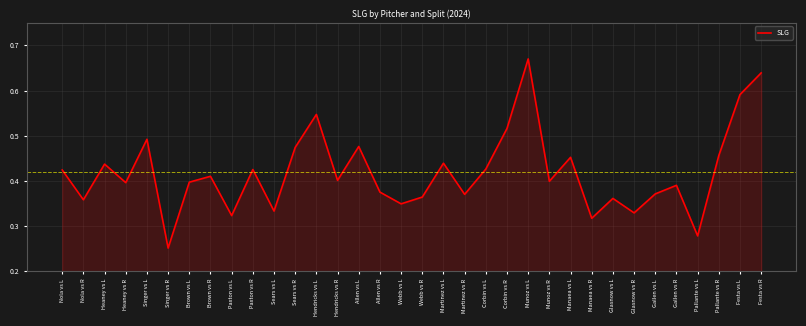

How many interior local valleys (lower than both neighbors) does the data have?

12